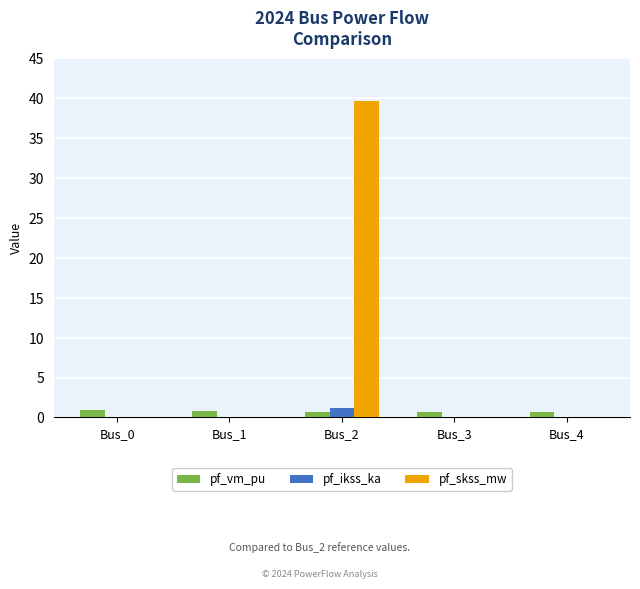

What is the spread (max minus min) of values at Bus_0?

1.0